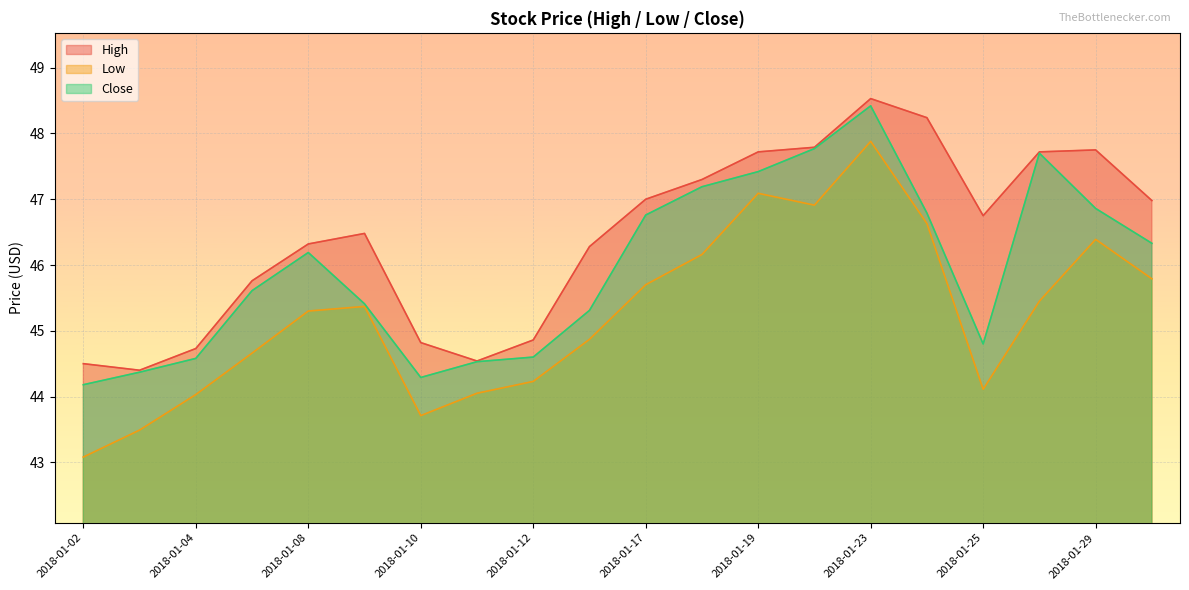

True or false: High and Low cross at least once.

False